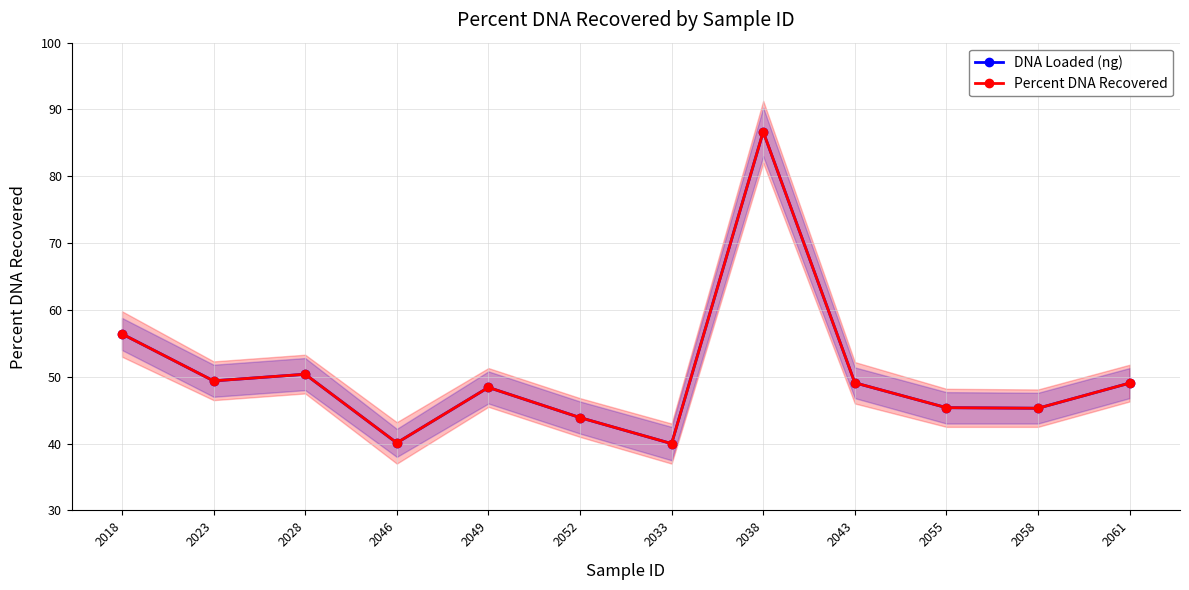

In Percent DNA Recovered, how many points are higher than both neighbors (excluding endpoints)?

3